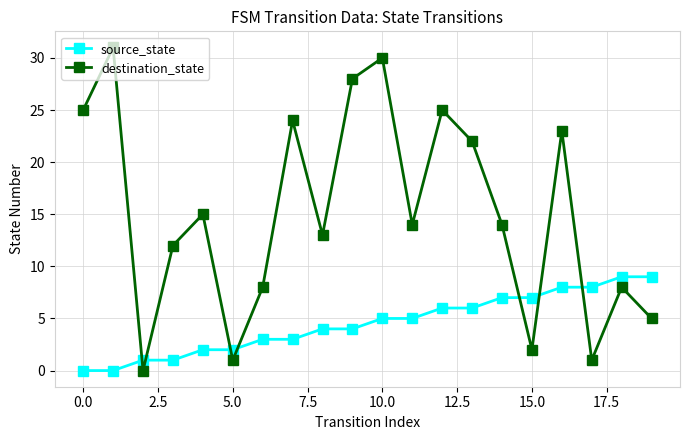

Reading left to right, transcribe all the data shown in this chart.

source_state: 0	0	1	1	2	2	3	3	4	4	5	5	6	6	7	7	8	8	9	9
destination_state: 25	31	0	12	15	1	8	24	13	28	30	14	25	22	14	2	23	1	8	5